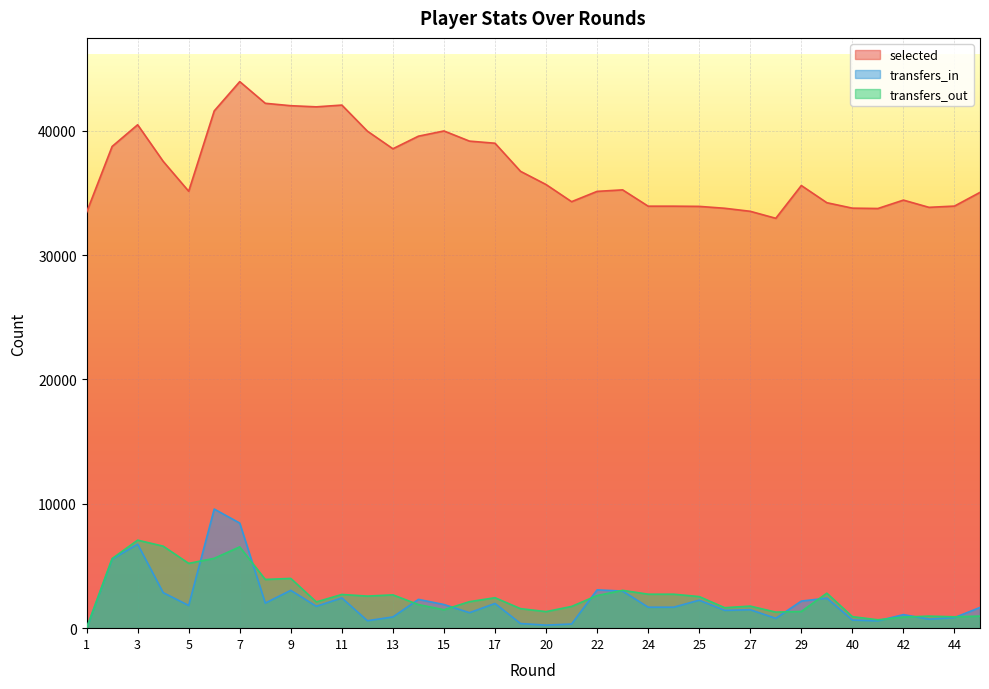

What is the total value across all series at 14?

43765